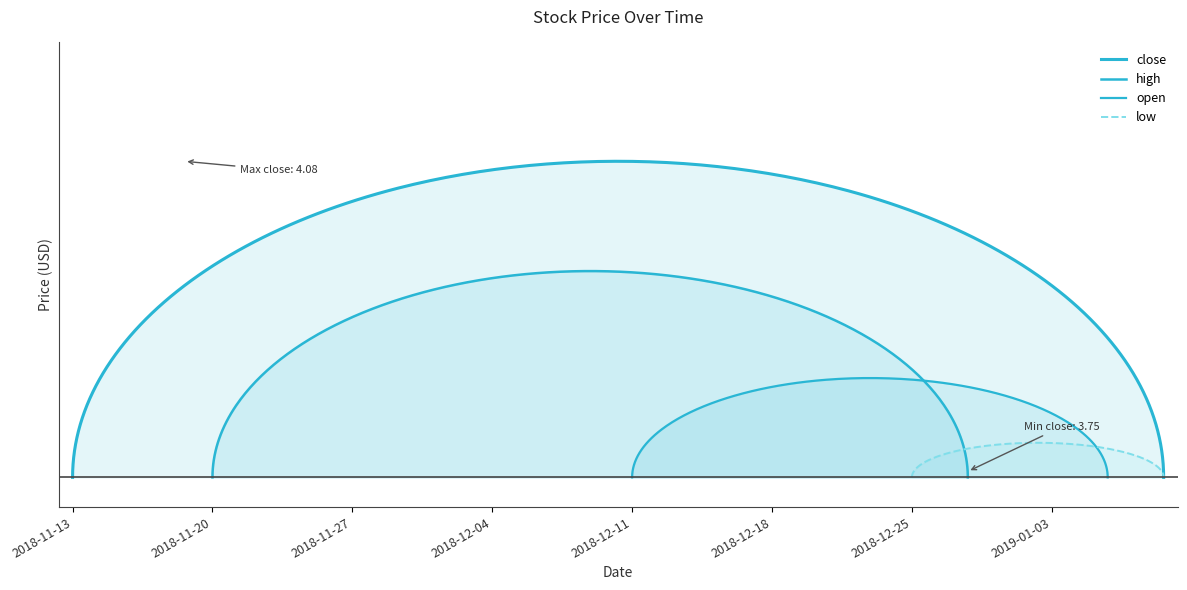

What value does the close series have at 2018-12-11?

3.9